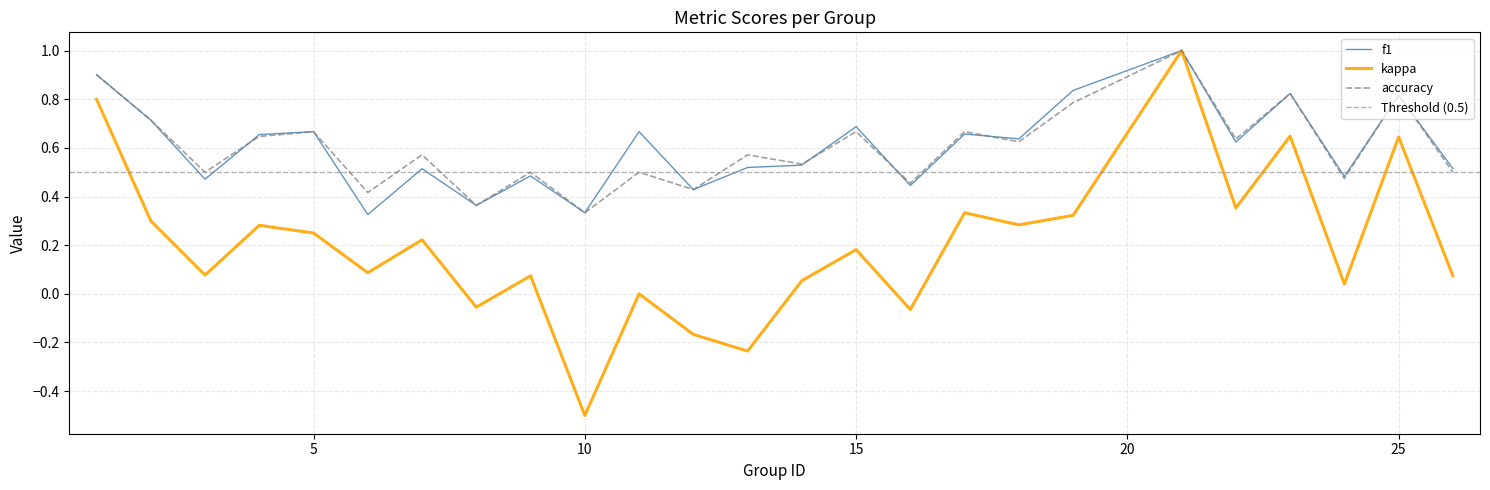

How many interior local peaks does the f1 series have?

9